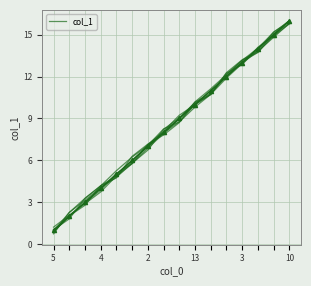

Which label corresponds to the smallest value in the chart?

5